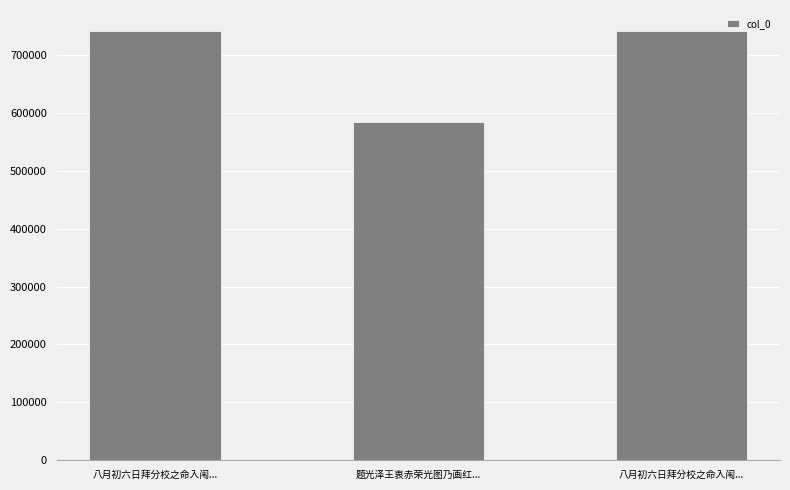

Count the number of categories in the chart.

3